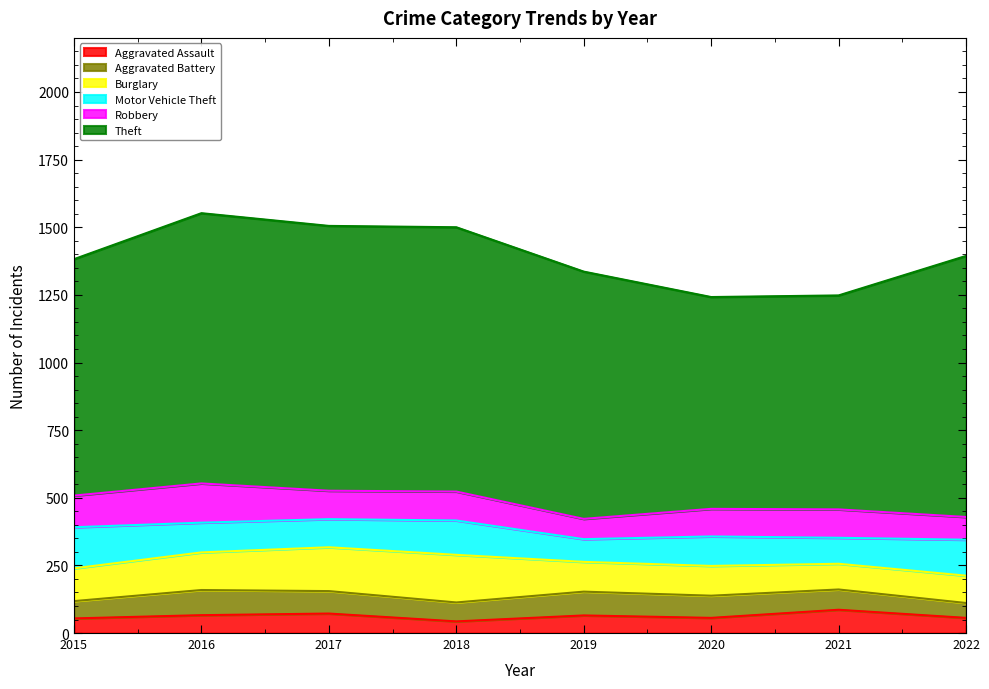

What is the maximum value for Motor Vehicle Theft?

152